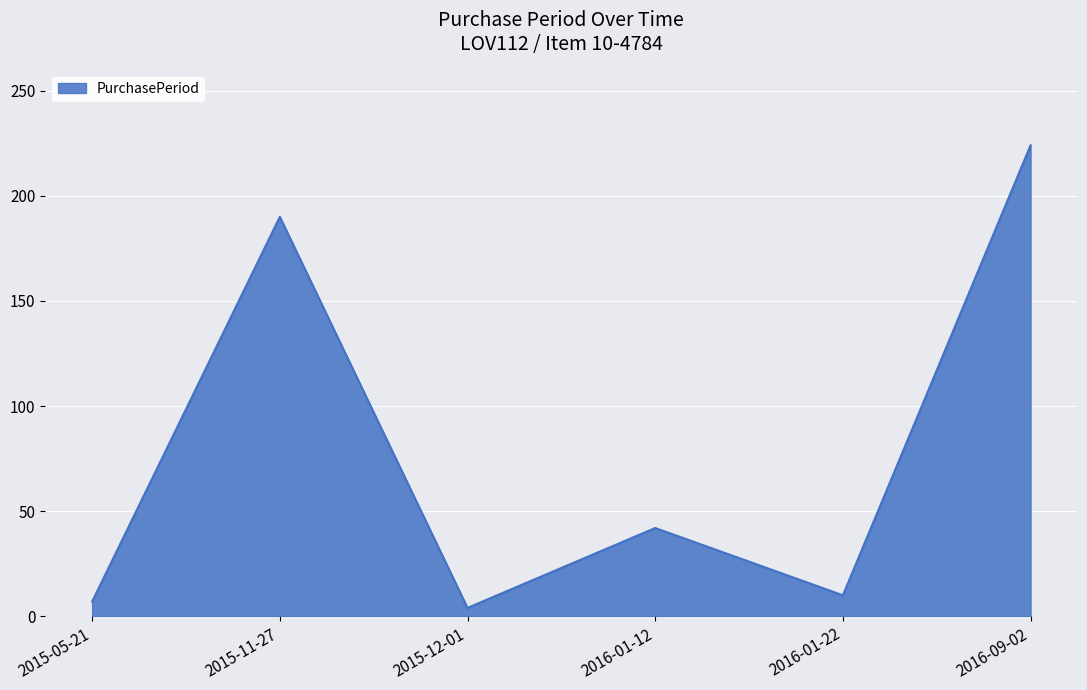

What is the difference between the values at 2016-01-12 and 2015-12-01?

38